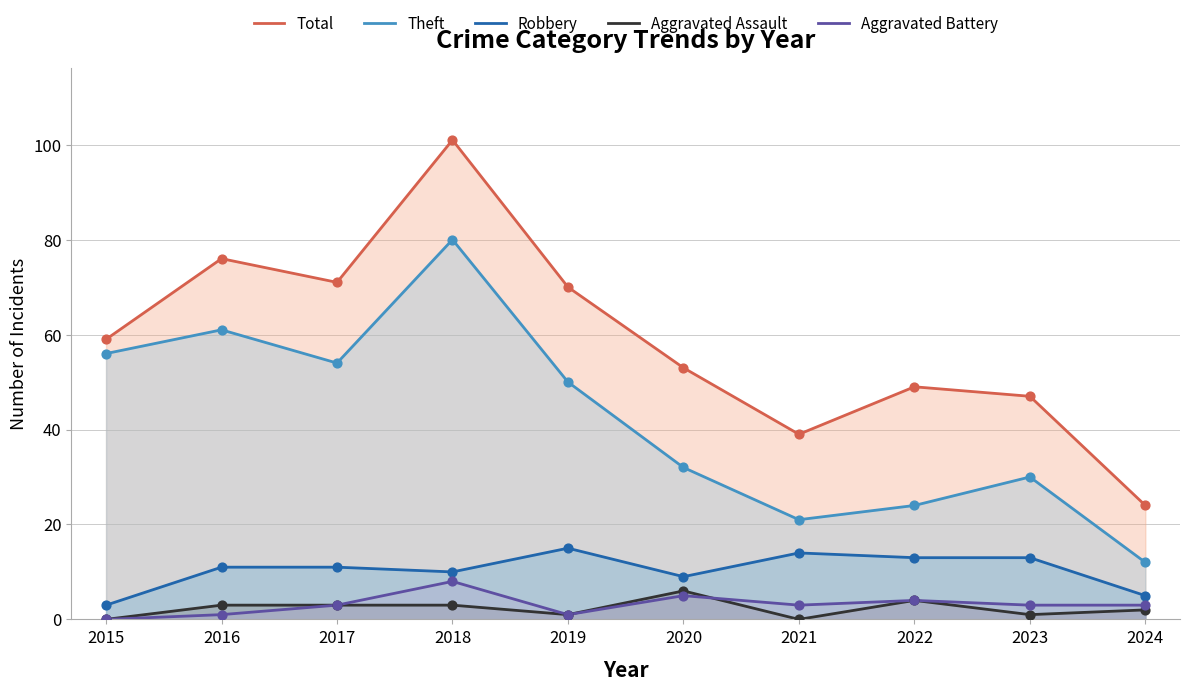

Which series has the largest total across all categories?

Total